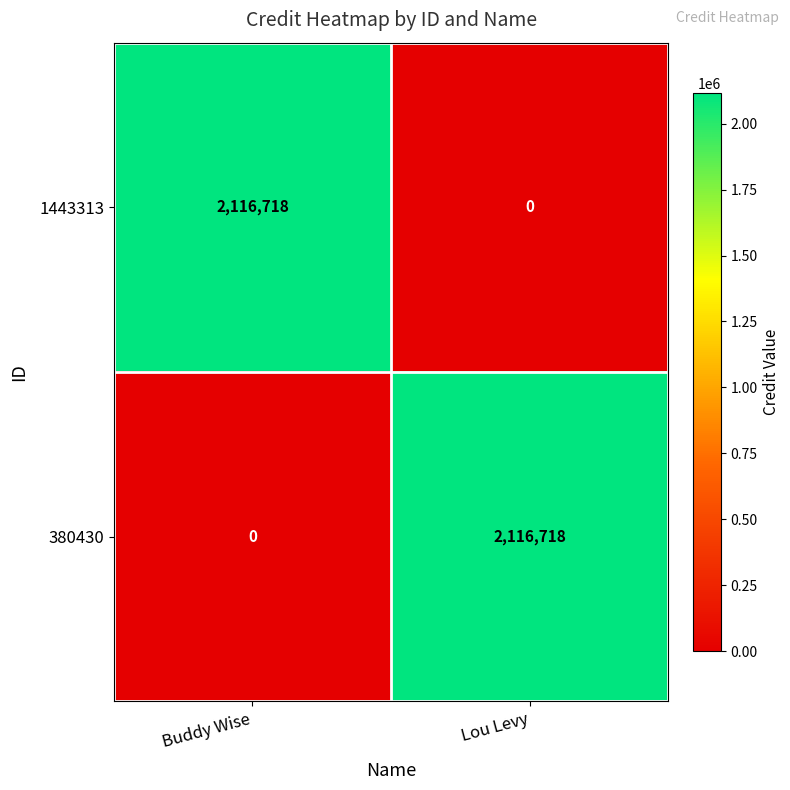

The 1443313 series shows 854837 at Lou Levy. True or false?

False